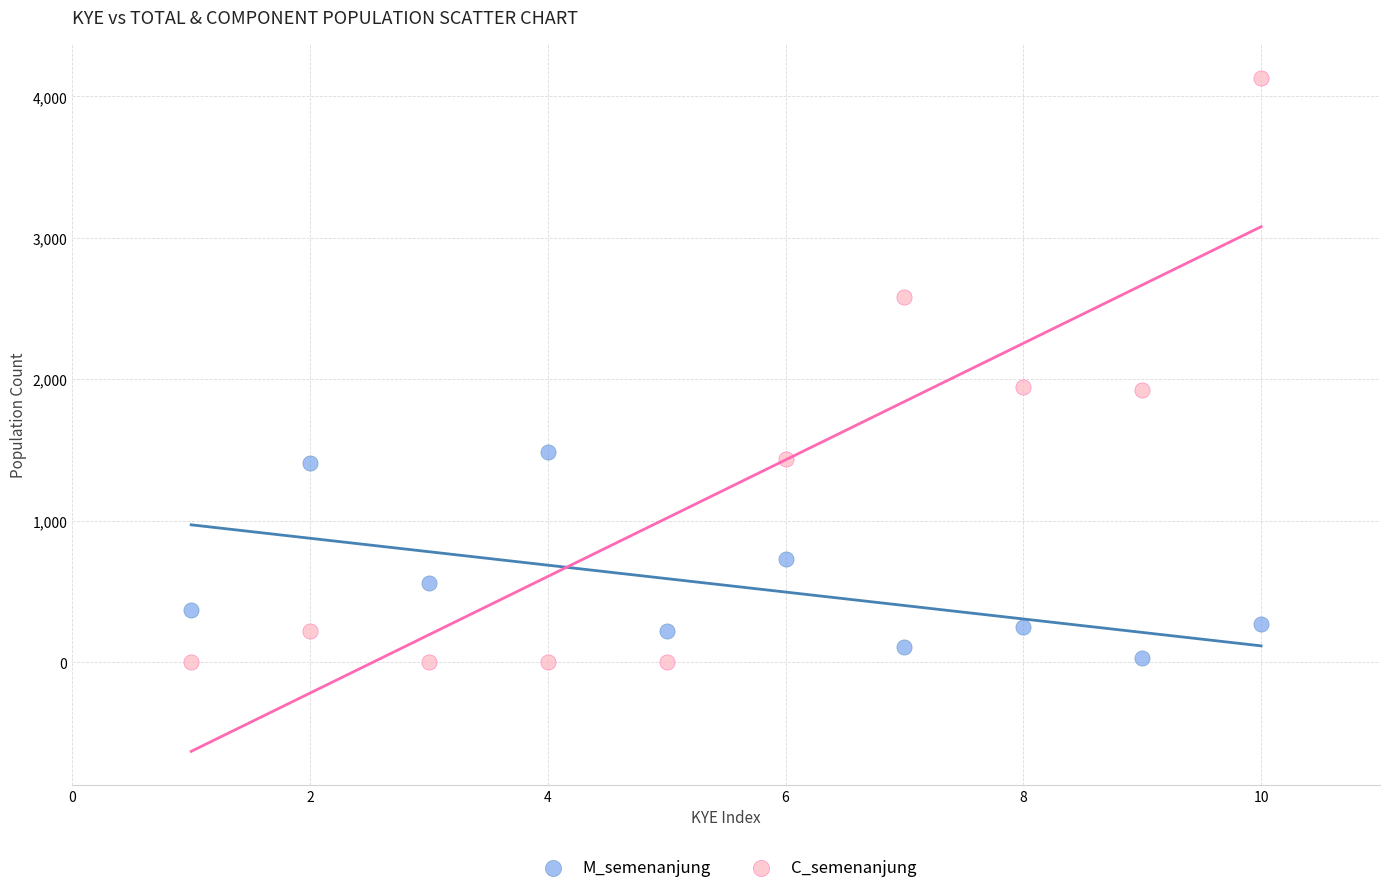

Which series reaches the maximum Y coordinate?

C_semenanjung